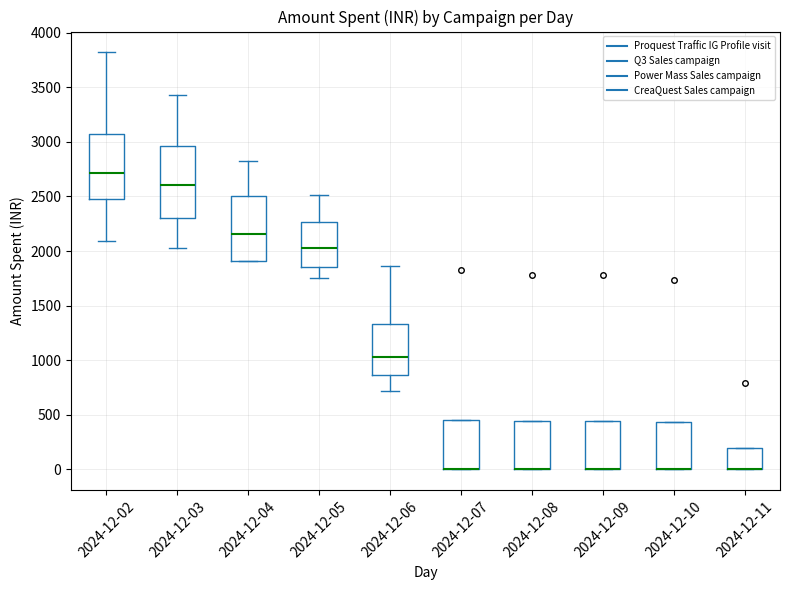

Reading left to right, read every box against the y-axis: the position of its median line, the range the box covers, and the ends of its whiskers. The values are not printed on the chart, so give them approximately, as read against the axis.

2024-12-02: median 2700, box 2500 to 3050, whiskers 2100 to 3800
2024-12-03: median 2600, box 2300 to 2950, whiskers 2050 to 3450
2024-12-04: median 2150, box 1900 to 2500, whiskers 1900 to 2800
2024-12-05: median 2050, box 1850 to 2250, whiskers 1750 to 2500
2024-12-06: median 1050, box 850 to 1350, whiskers 700 to 1850
2024-12-07: median 0 (drawn on the box's lower edge), box 0 to 450, whiskers 0 to 450
2024-12-08: median 0 (drawn on the box's lower edge), box 0 to 450, whiskers 0 to 450
2024-12-09: median 0 (drawn on the box's lower edge), box 0 to 450, whiskers 0 to 450
2024-12-10: median 0 (drawn on the box's lower edge), box 0 to 450, whiskers 0 to 450
2024-12-11: median 0 (drawn on the box's lower edge), box 0 to 200, whiskers 0 to 200